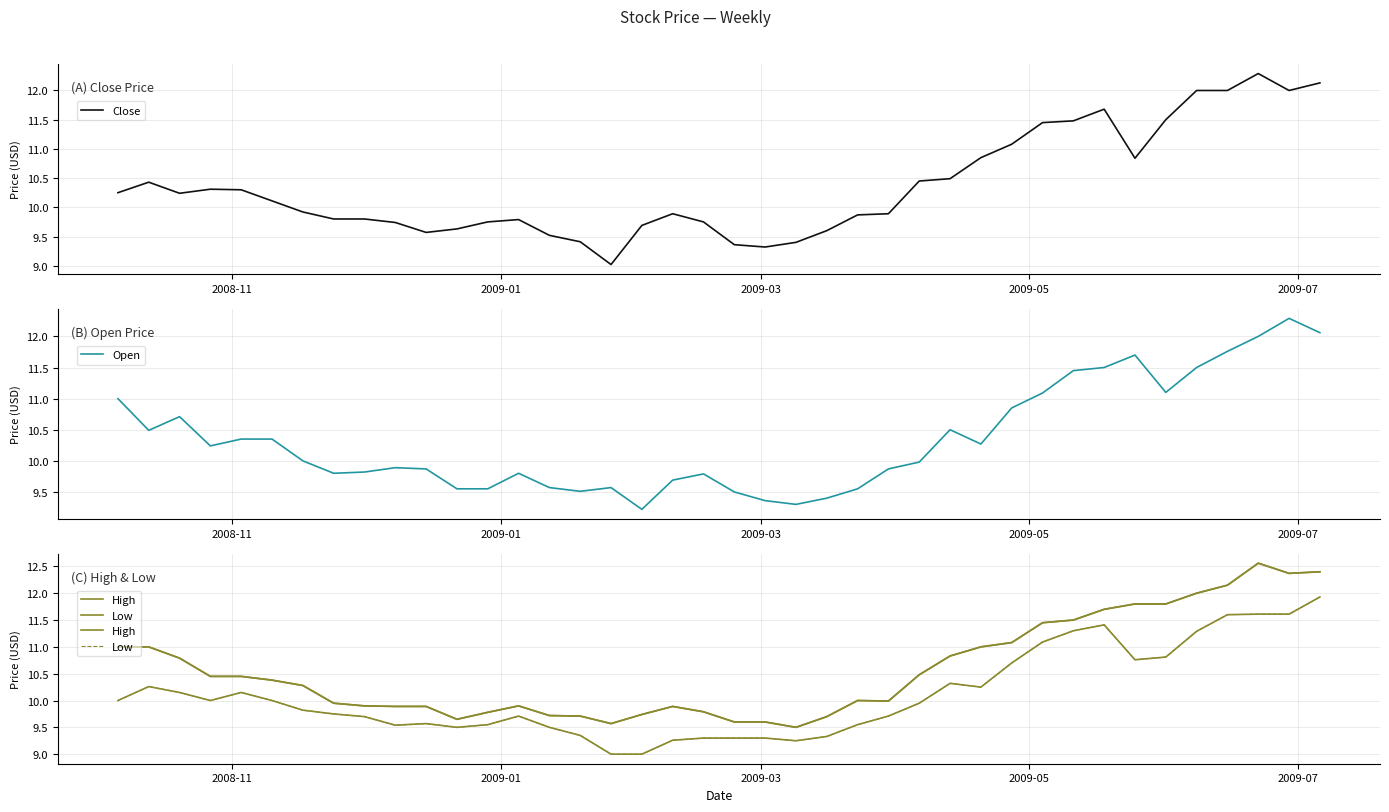

What is the minimum value shown in the chart?

9.0